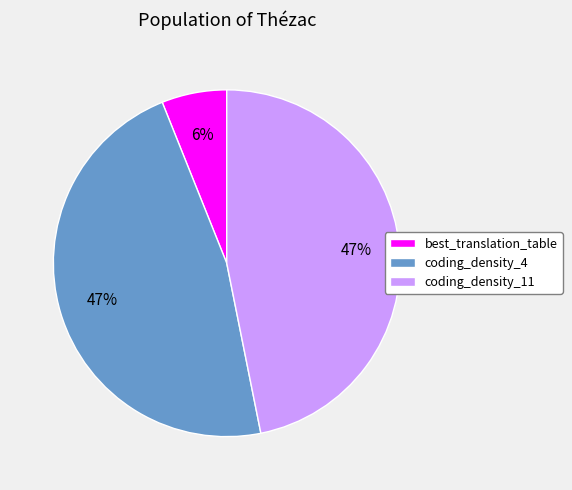

True or false: coding_density_11 accounts for 61% of the total.

False